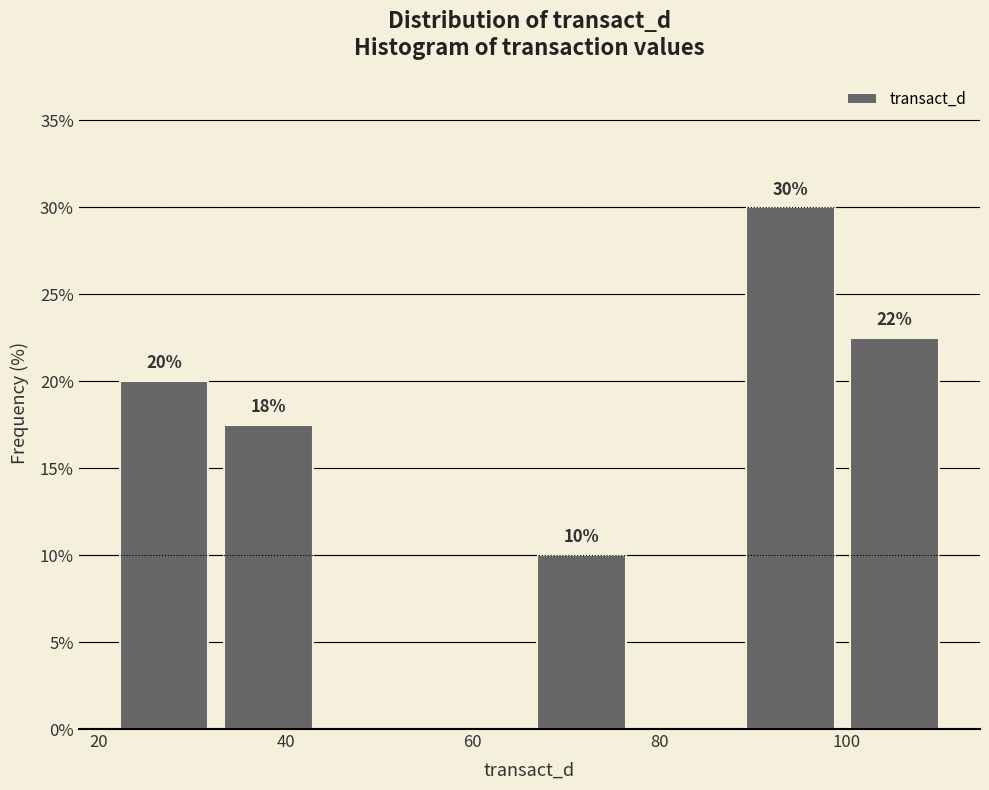

Over which range of the x-axis is the bar tallest?

88 to 100